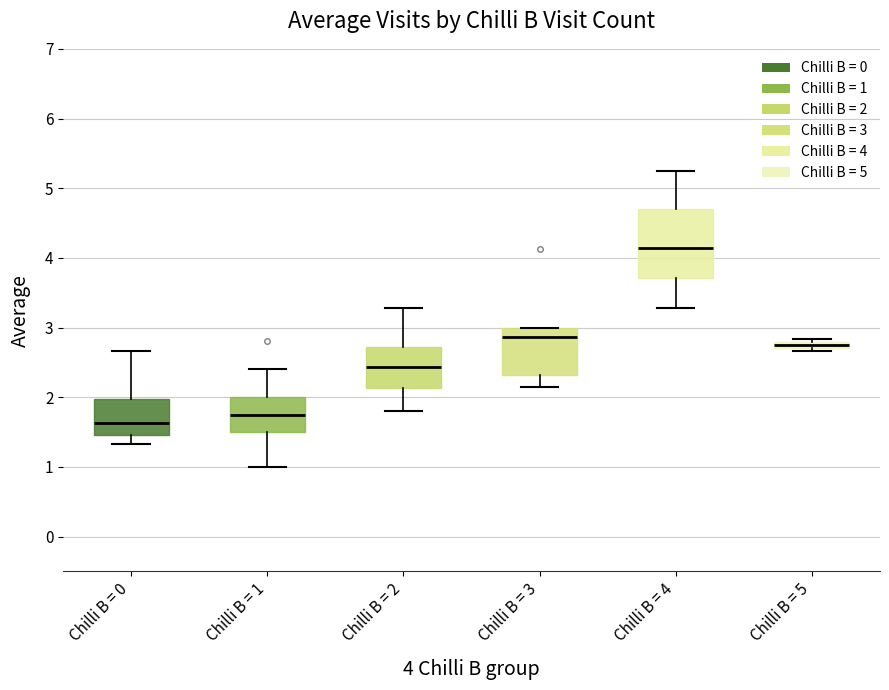

Comparing the boxes themselves (not the whiskers), which one is the tallest?

Chilli B = 4